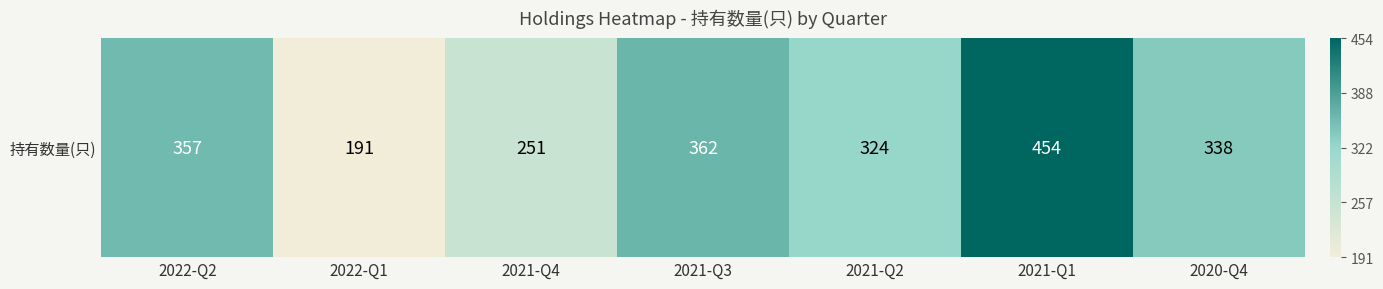

How many data points are less than 338?

3